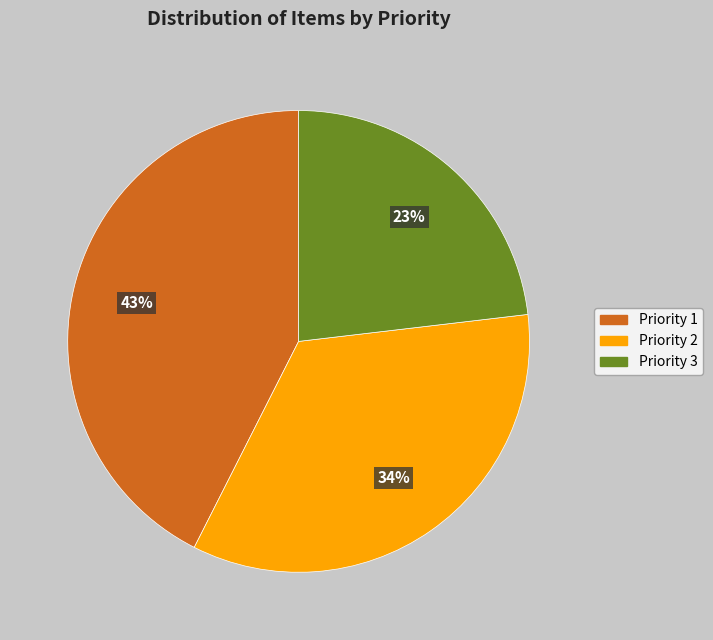

To the nearest percent, what is the average slice percentage?

33%